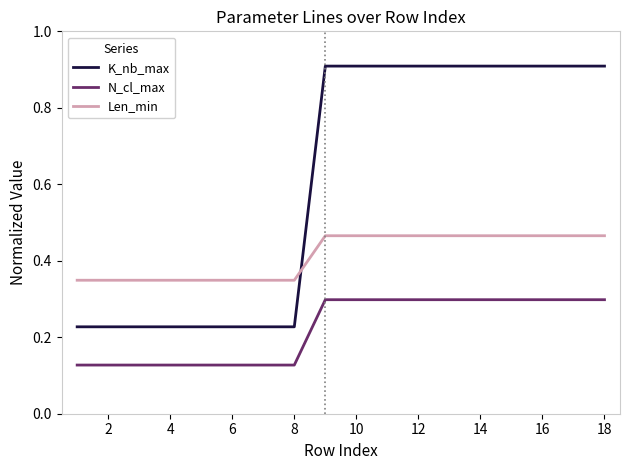

True or false: Len_min and N_cl_max intersect in this chart.

False